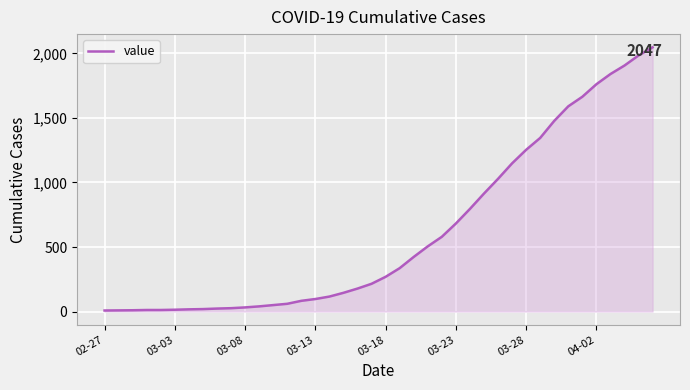

What is the maximum value shown in the chart?

2047